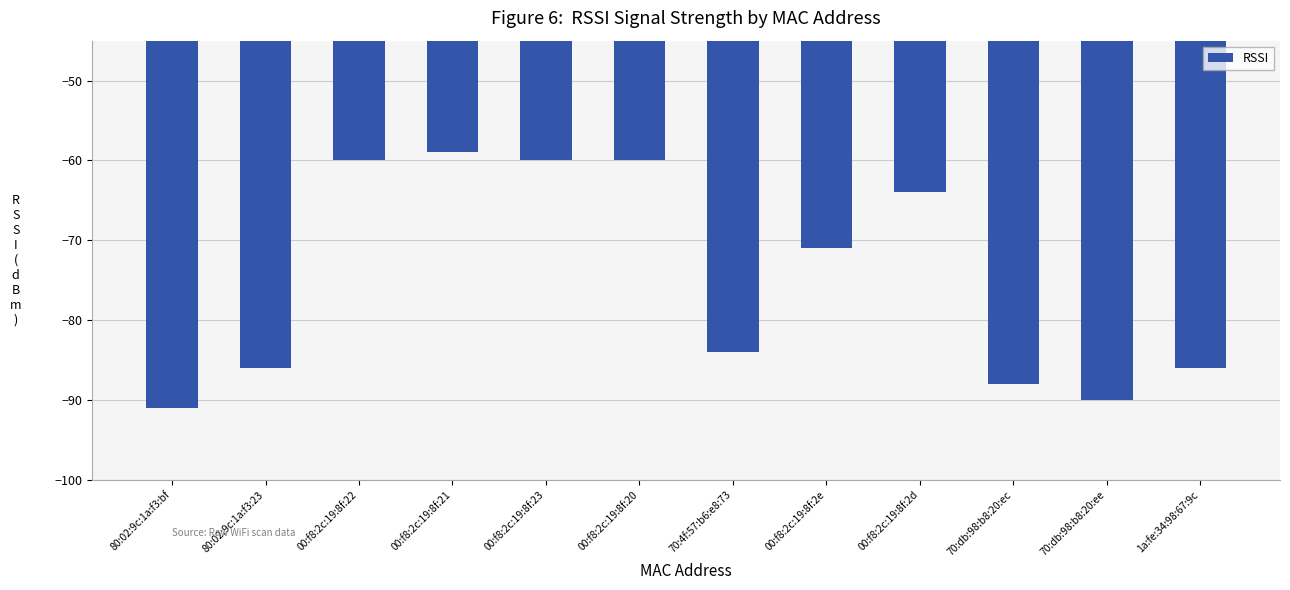

What is the value of the 4th bar from the left?

-59